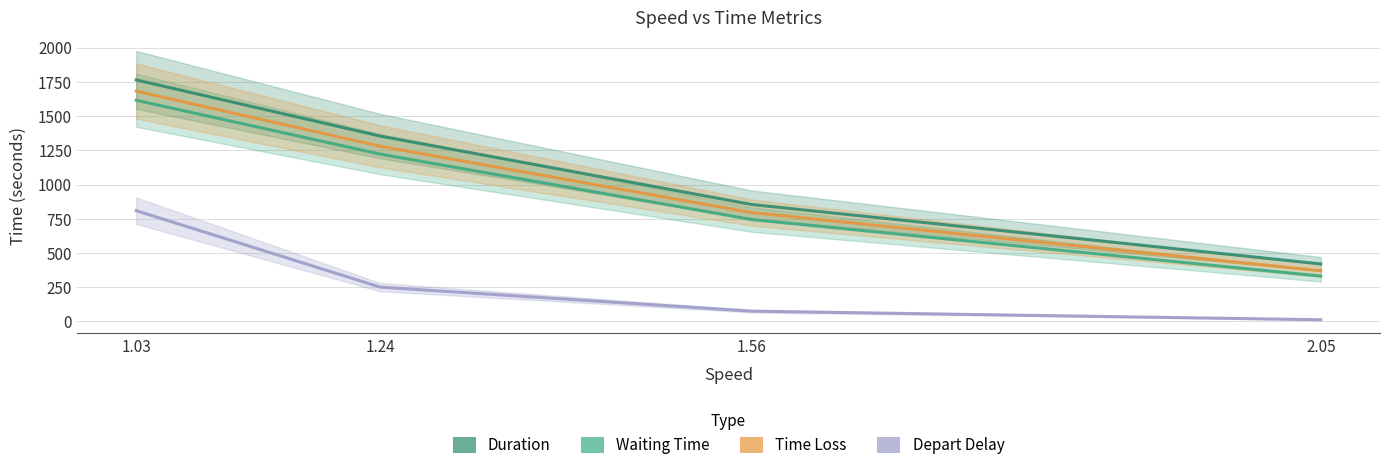

True or false: Depart Delay has a value of 113.2 at 1.56.

False